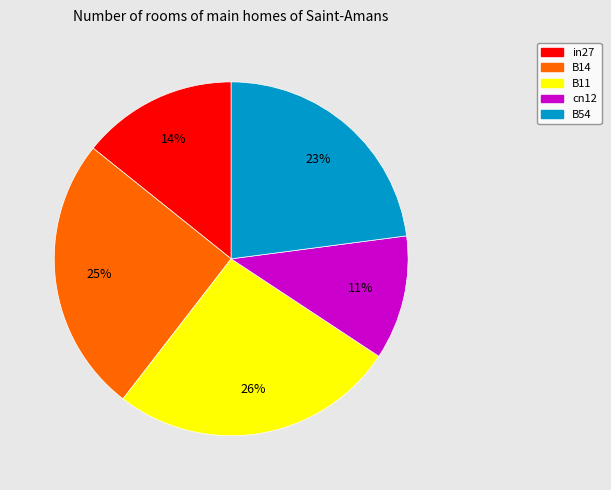

Rank the categories by value from highest to lowest.

B11, B14, B54, in27, cn12